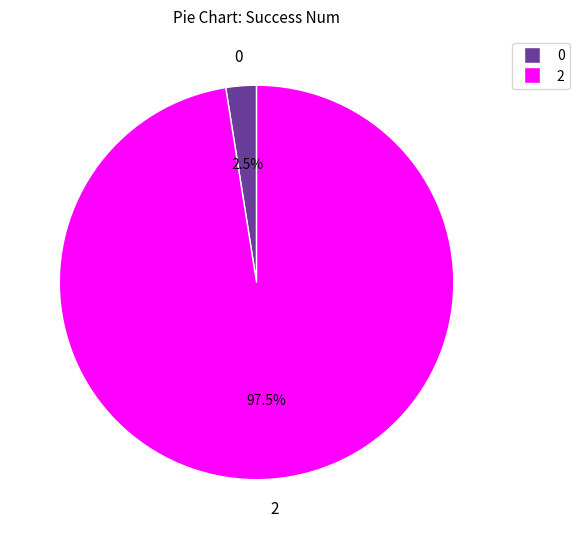

Does any single category account for the majority?

Yes